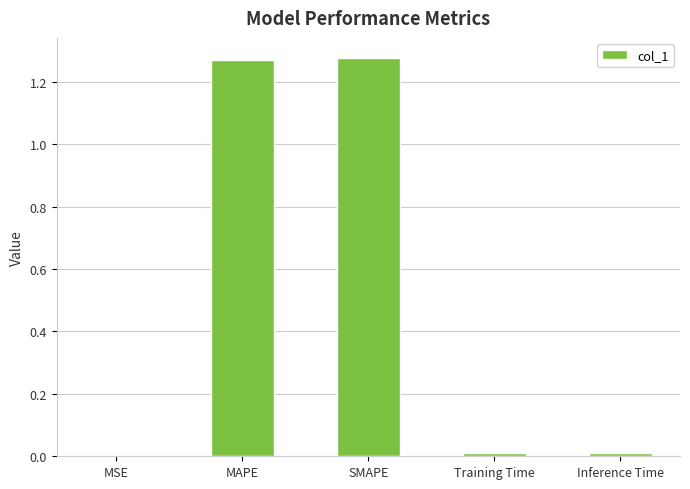

Count the number of data series in this chart.

1